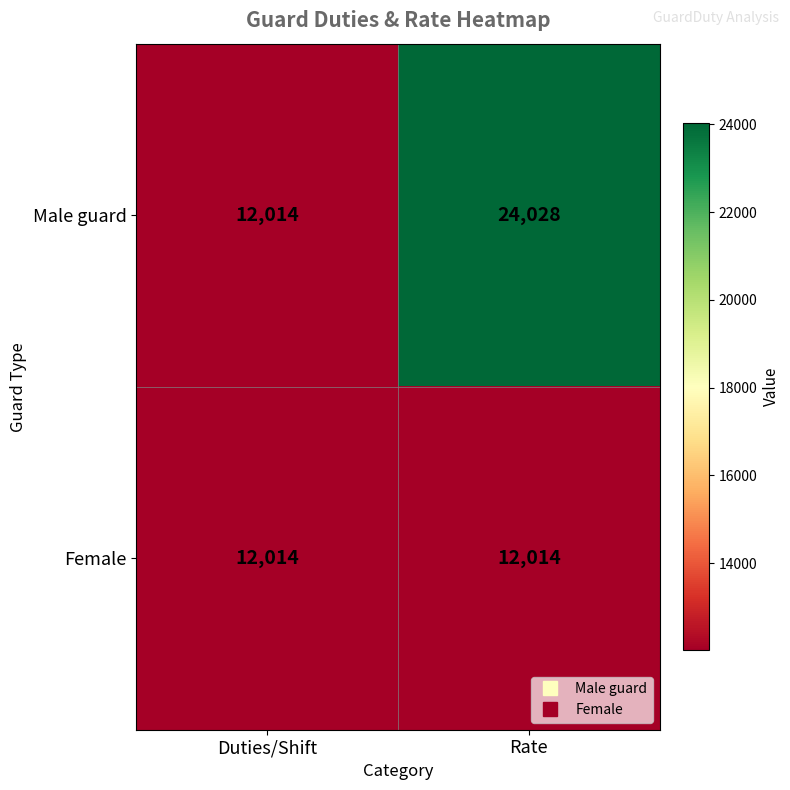

Is it true that Male guard equals 24028 at Rate?

True